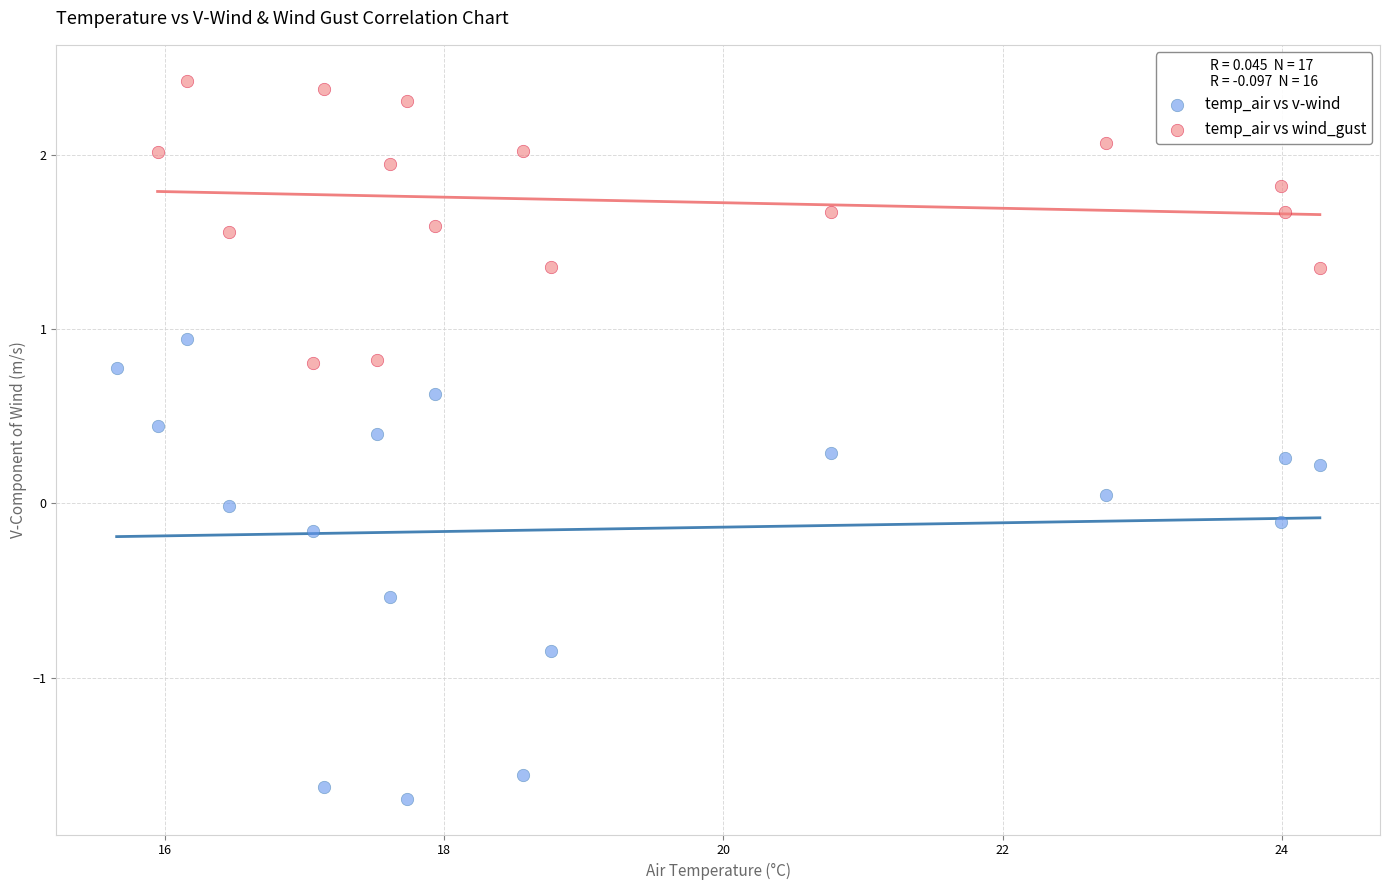

Which series has the widest spread of Y values?

temp_air vs v-wind